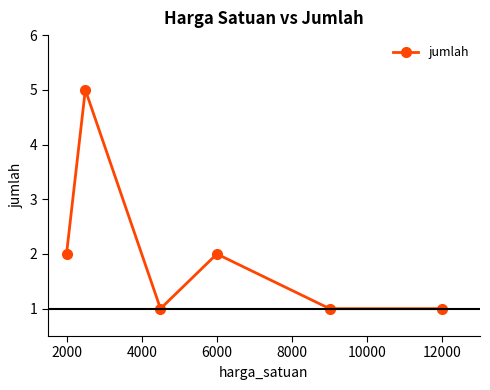

How many interior local peaks (higher than both neighbors) does the data have?

2